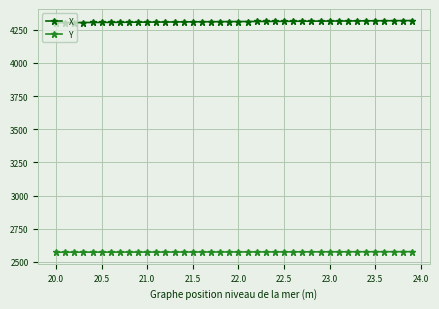

Rank the series by their average value, from highest to lowest.

X, Y